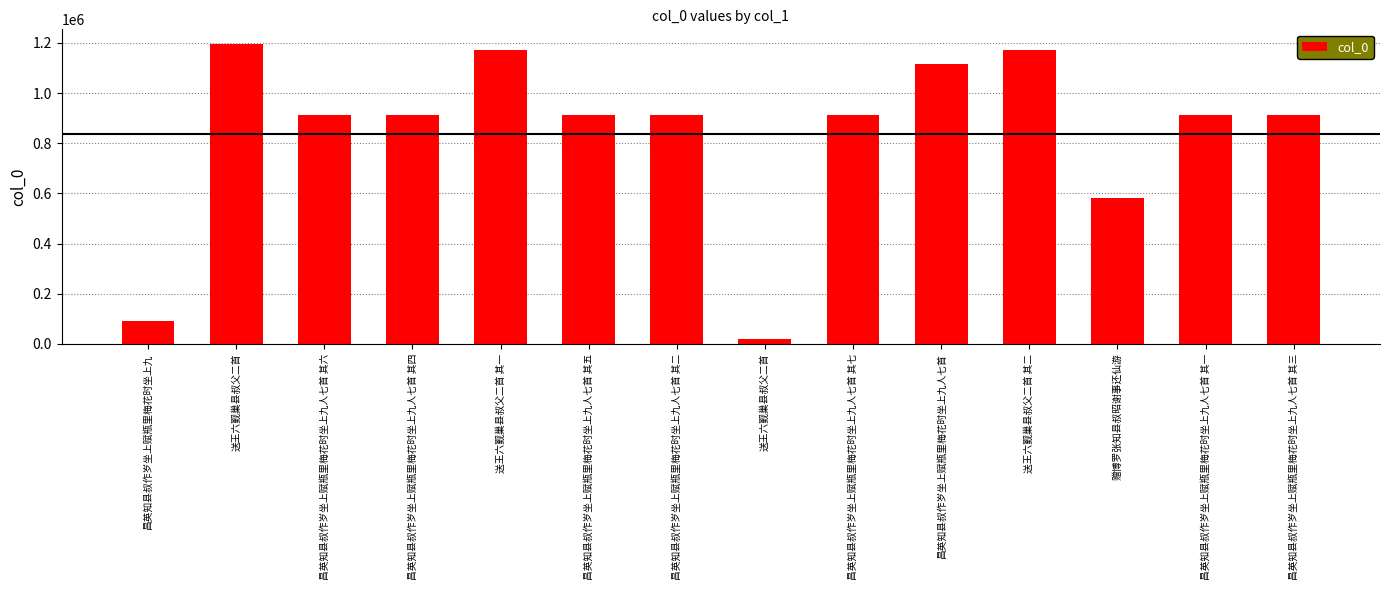

Approximately how many times larger is the value at 赠博罗张知县叔昭谢事还仙游 compared to 昌英知县叔作岁坐上赋瓶里梅花时坐上九人七首 其五?

0.6